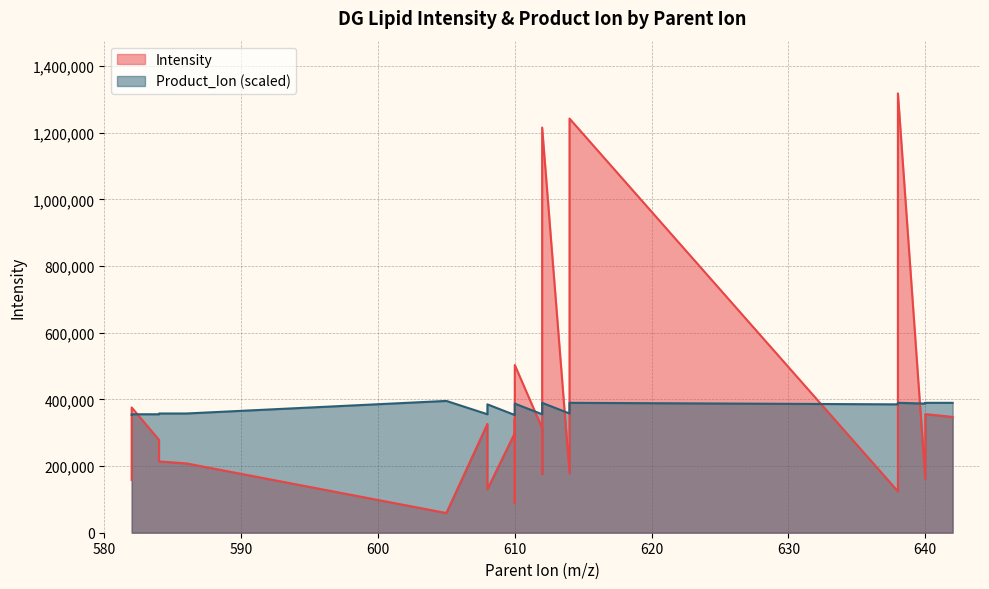

What is the difference between the second highest and second lowest values in the Intensity series?

1153310.8